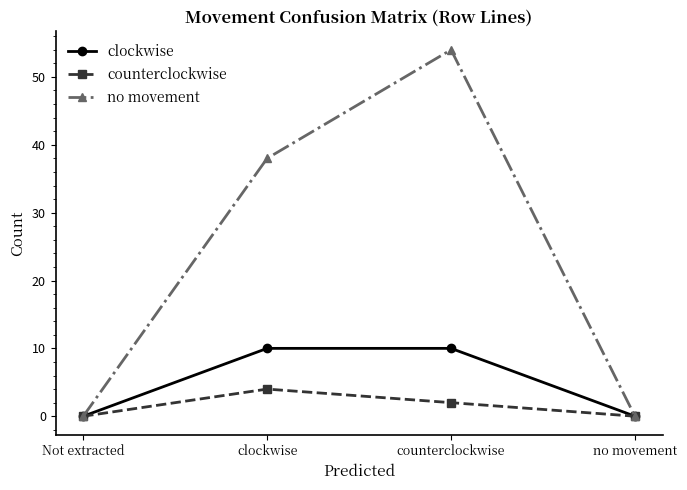

How many data points in counterclockwise are less than 2?

2